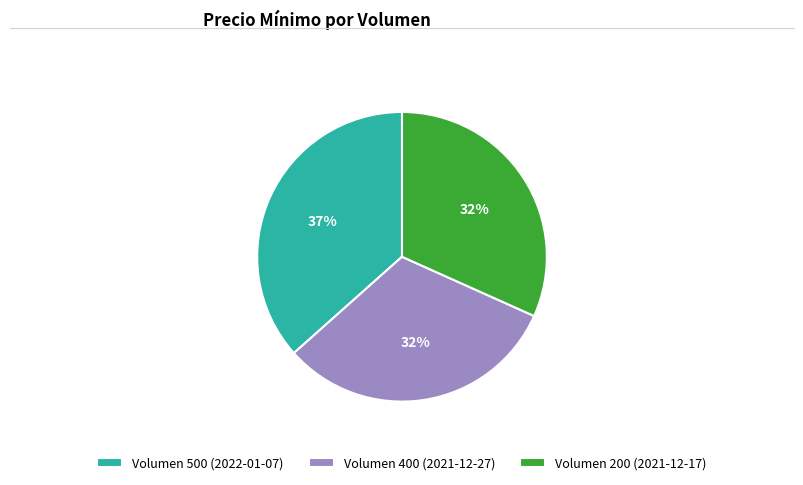

What is the largest slice in the pie chart?

Volumen 500 (2022-01-07)